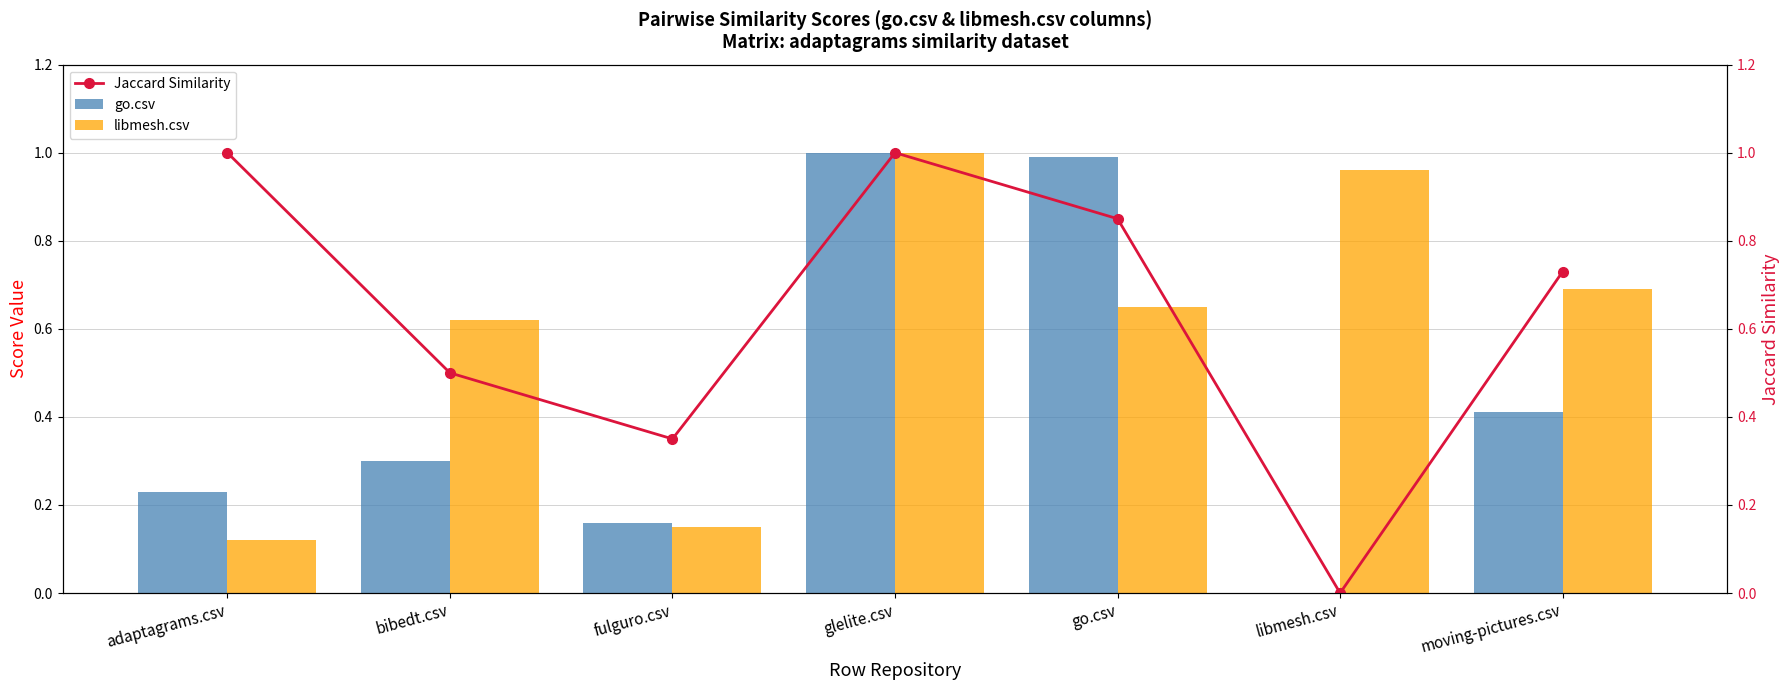

Which has a higher value, bibedt.csv or adaptagrams.csv?

bibedt.csv